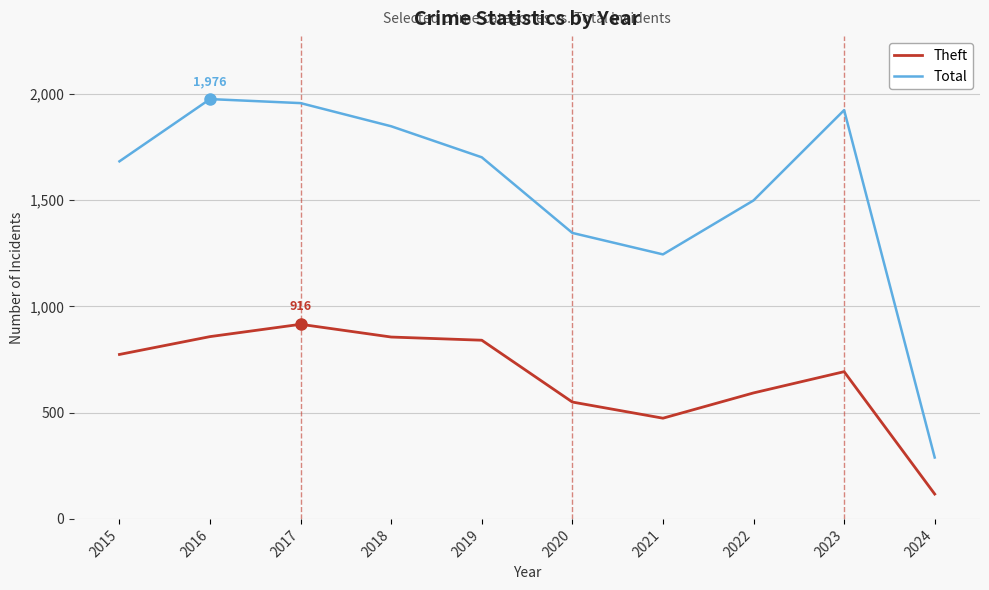

Is the value of Theft at 2023 greater than the value of Total at 2016?

No